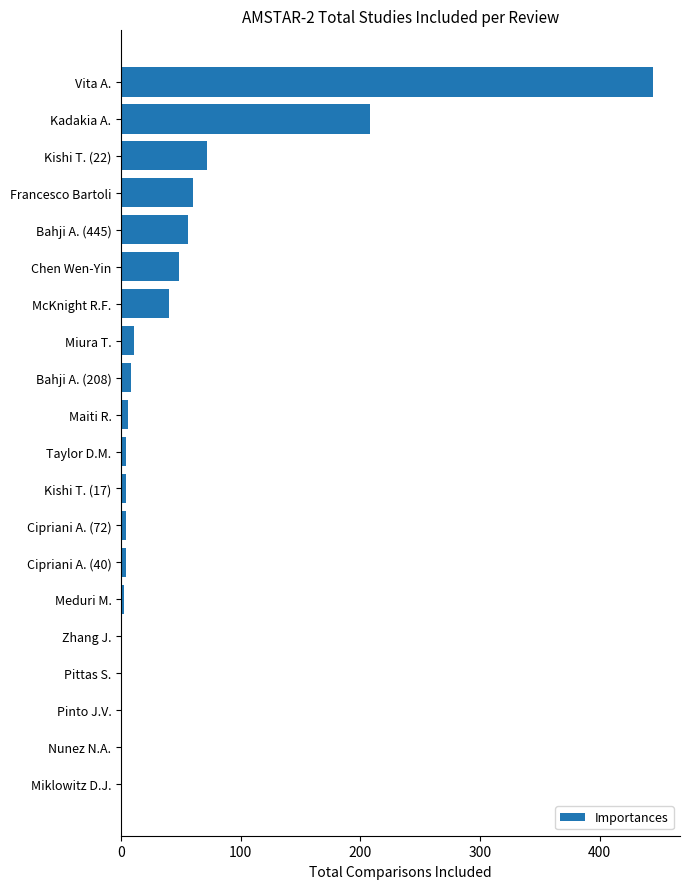

How many data points does each series have?

20